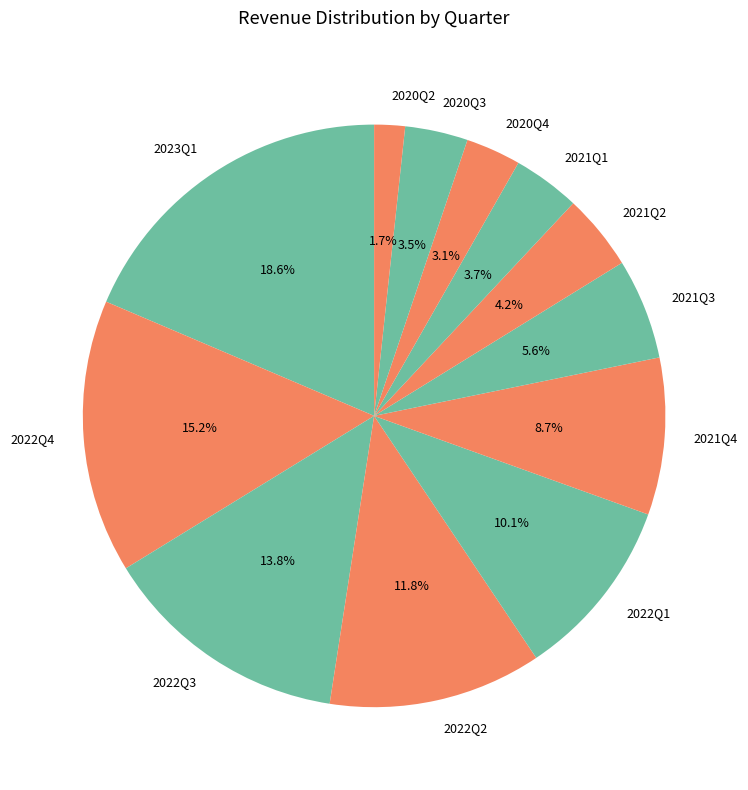

Is the sum of 2022Q3 and 2020Q4 greater than half?

No